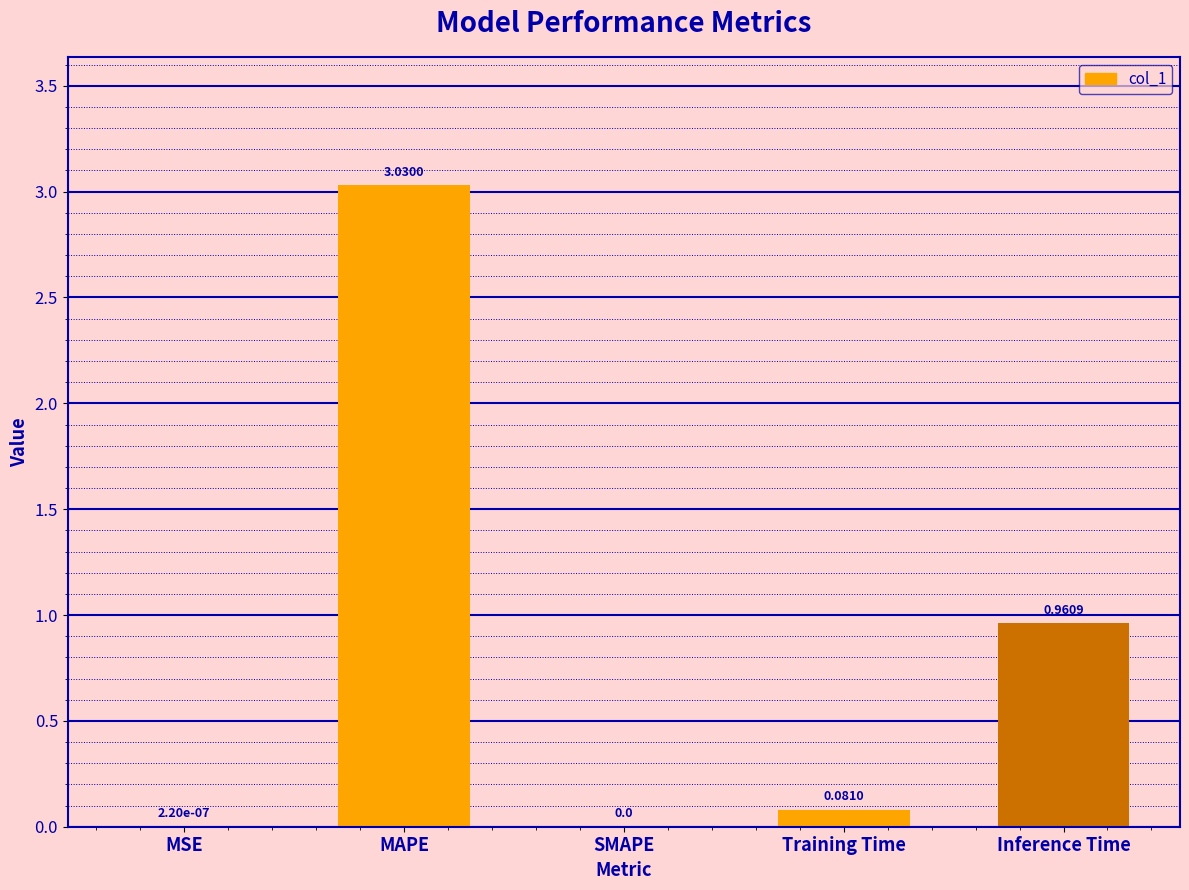

What is the change in value from MAPE to Training Time?

-2.9